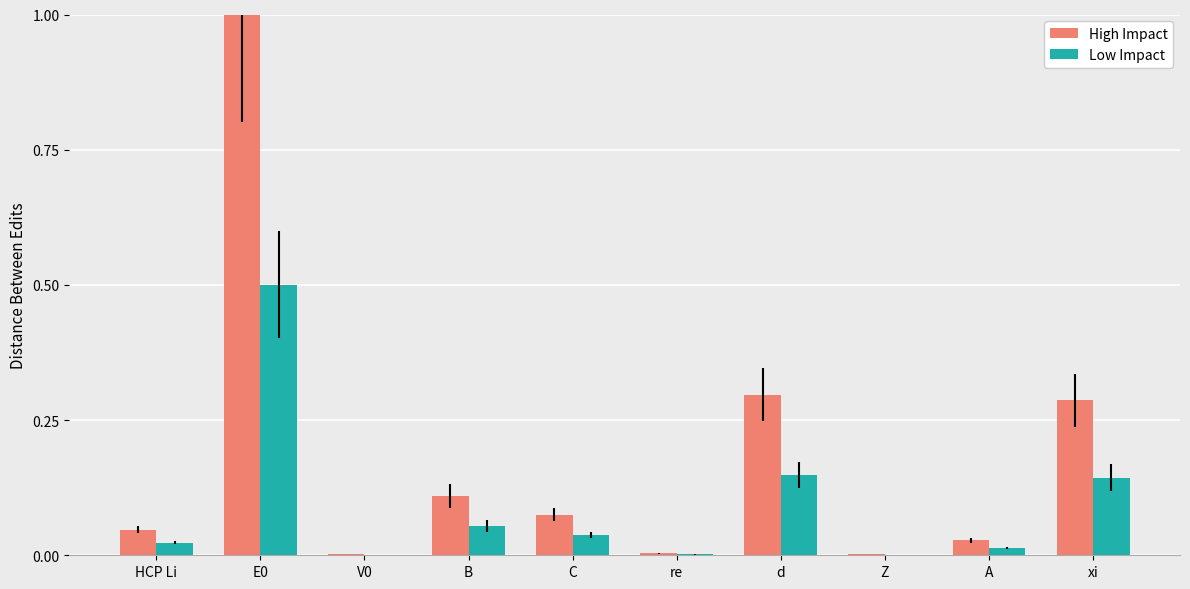

Is the value of Low Impact at C greater than the value of High Impact at C?

No